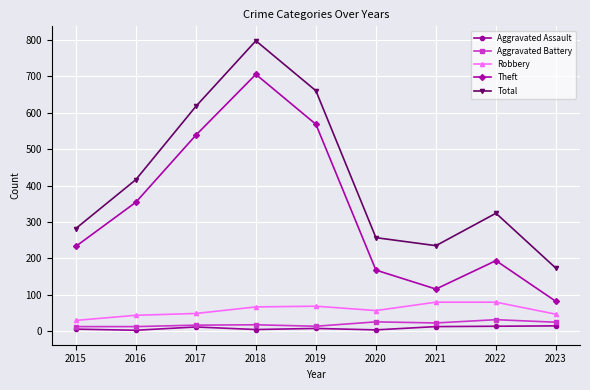

True or false: Robbery has a value of 57 at 2020.

True